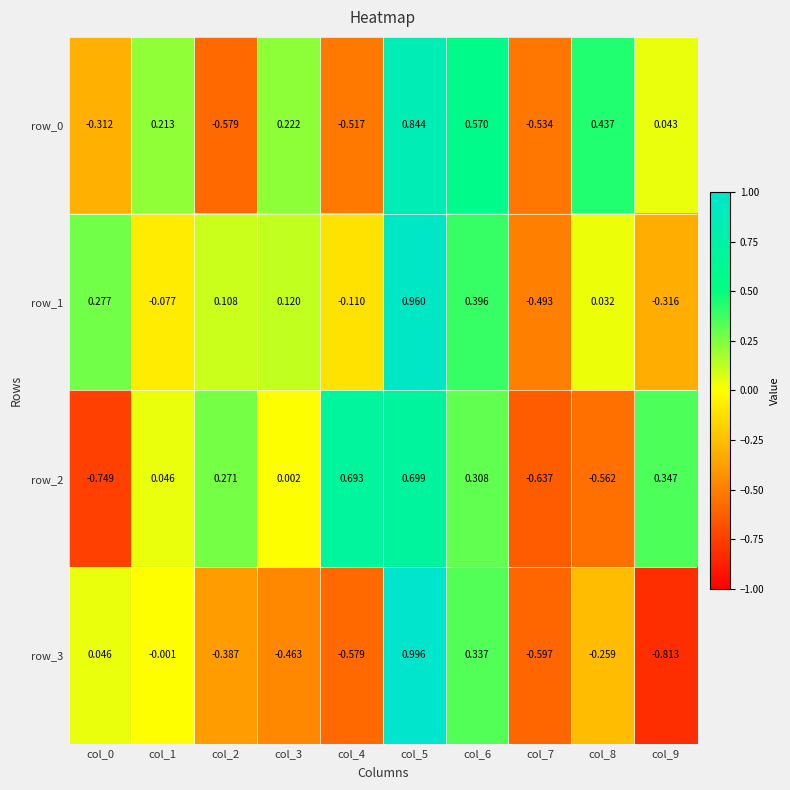

How many values in the row_0 series exceed 0?

6